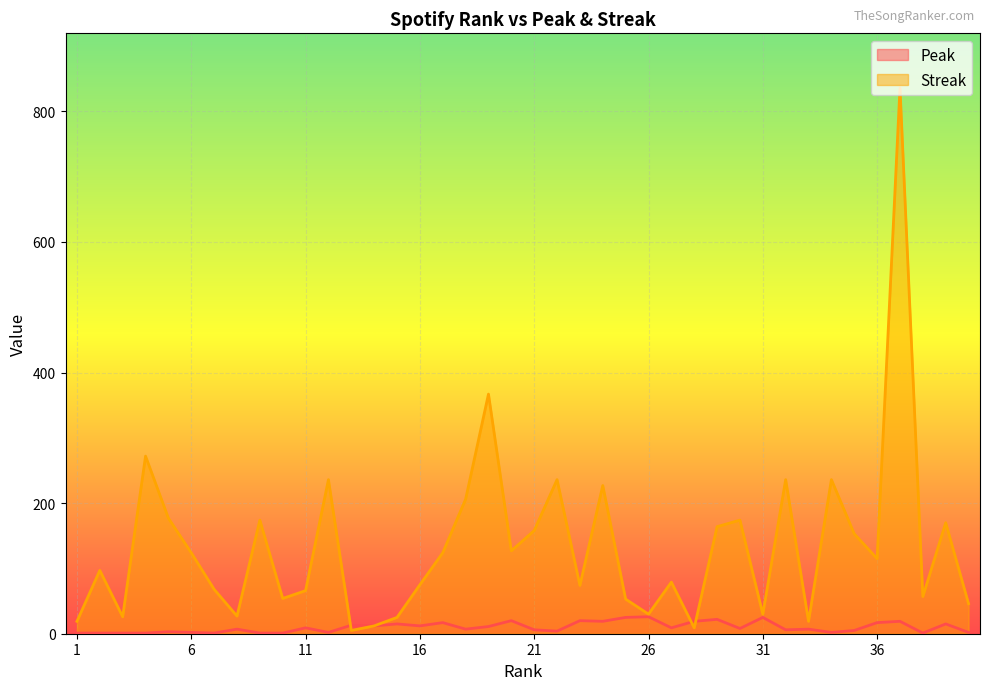

At how many categories does at least one series exceed 663?

1